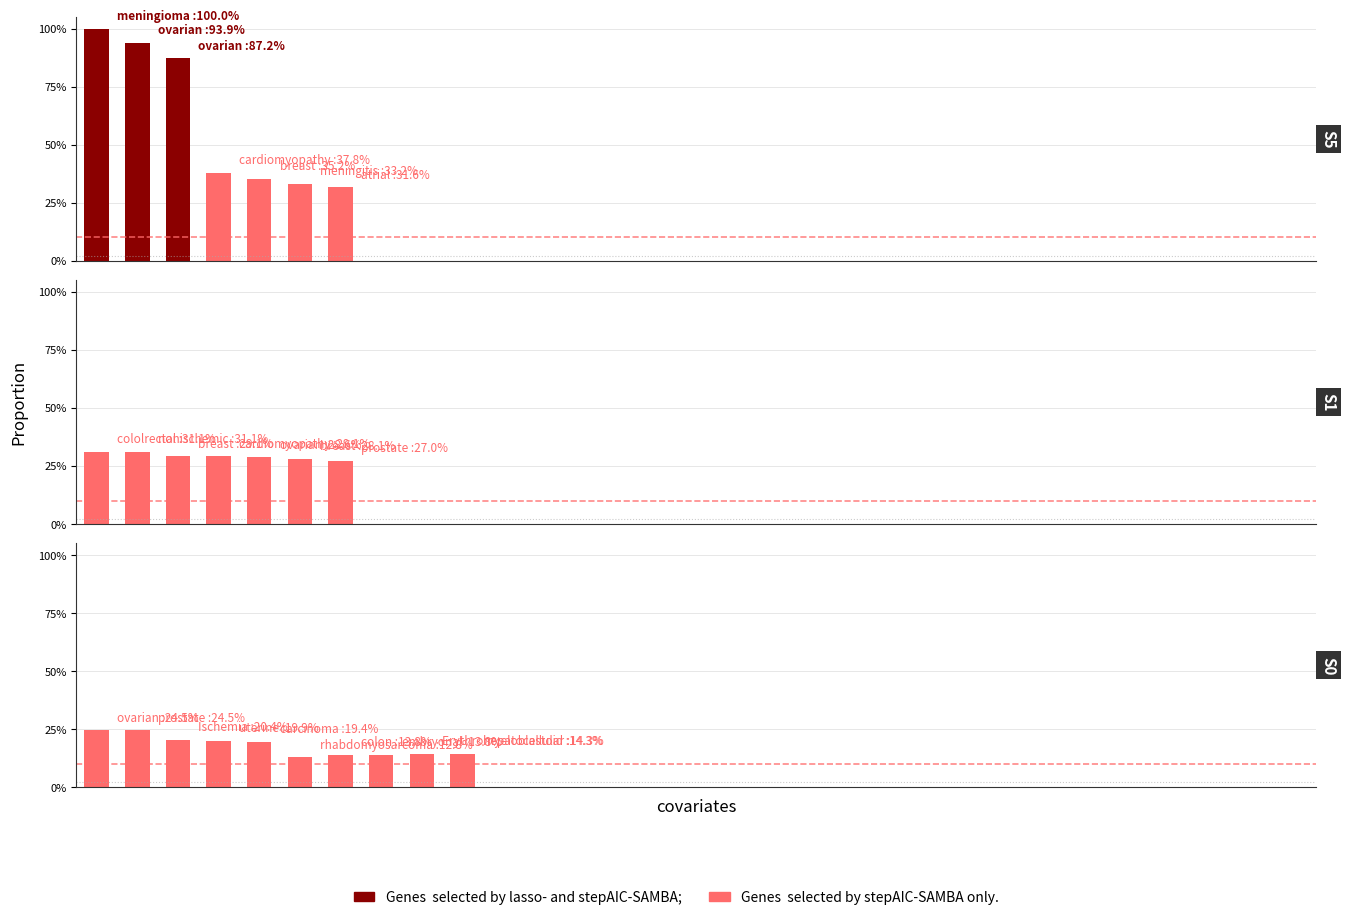

Does the chart contain stacked bars?

No